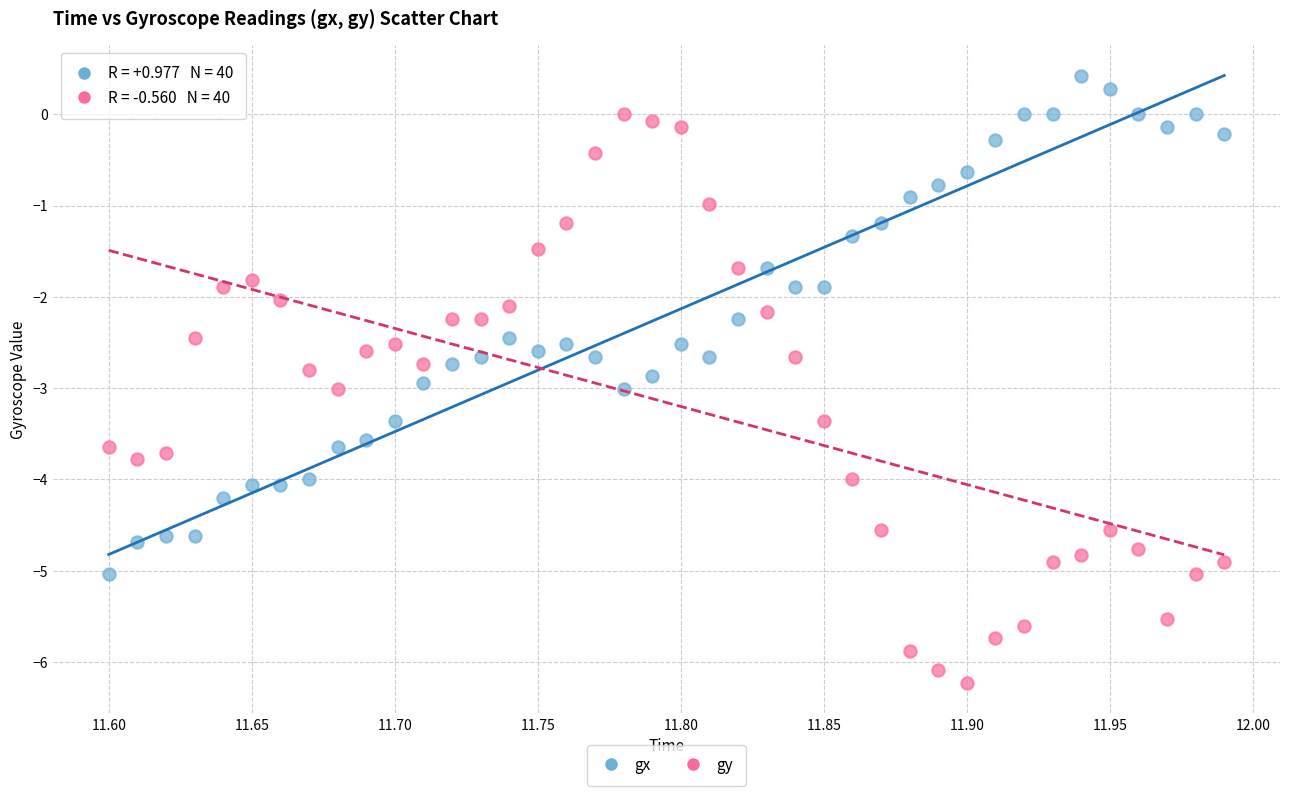

Across all data points, what is the range of X values (max minus min)?

0.4